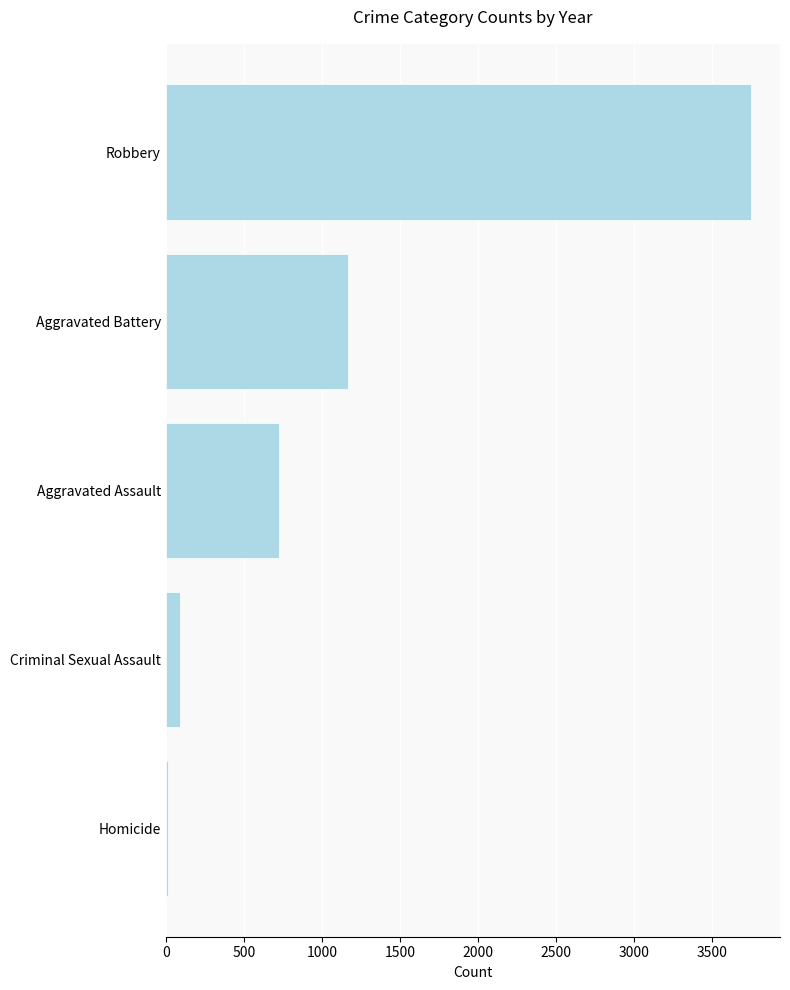

True or false: the data shows 1842 at Aggravated Battery.

False